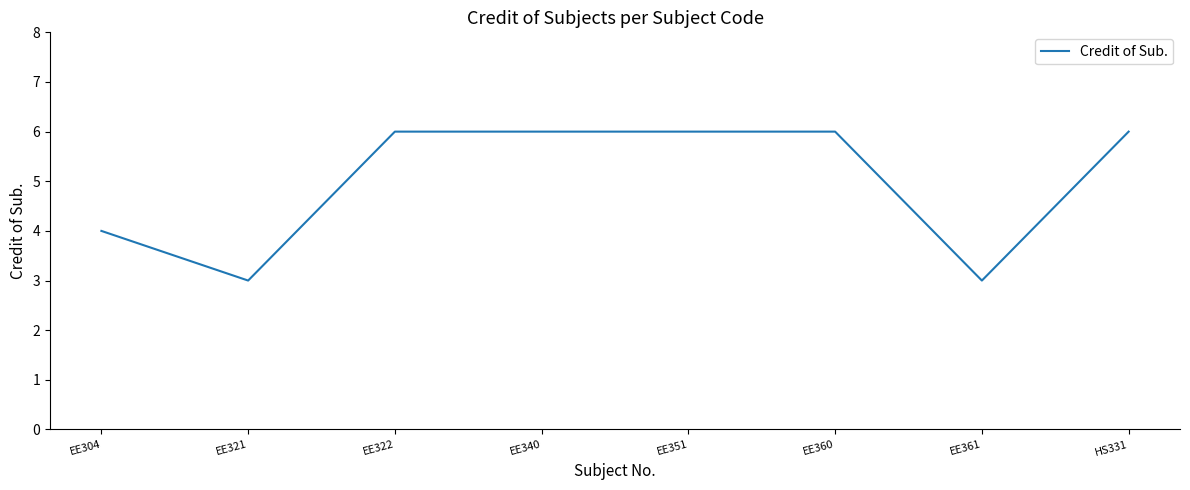

Count the number of data series in this chart.

1